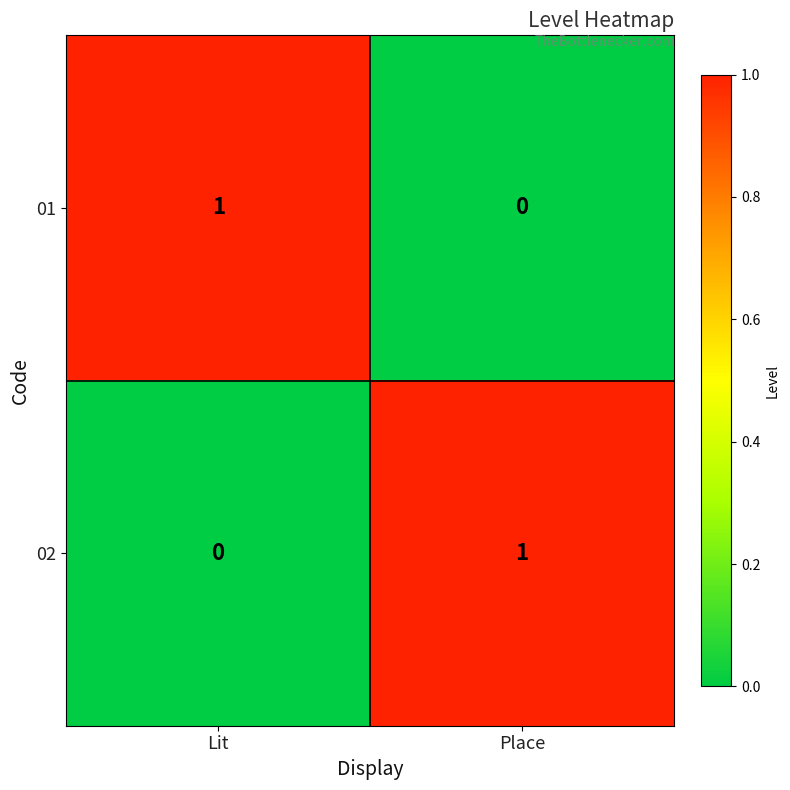

Is it true that 01 equals 1 at Place?

False